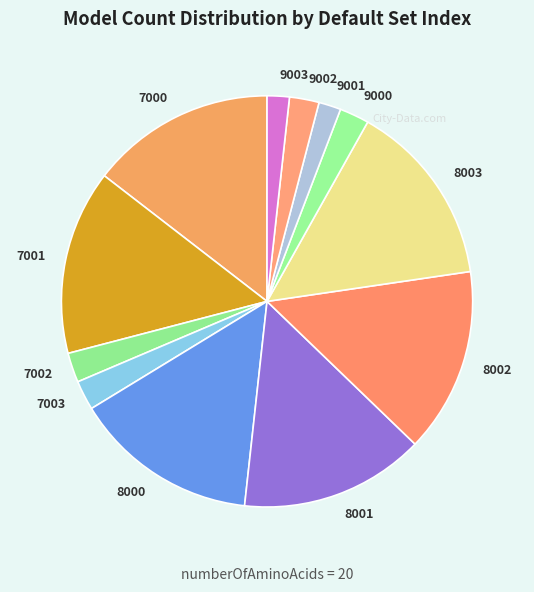

How many segments does this pie chart have?

12